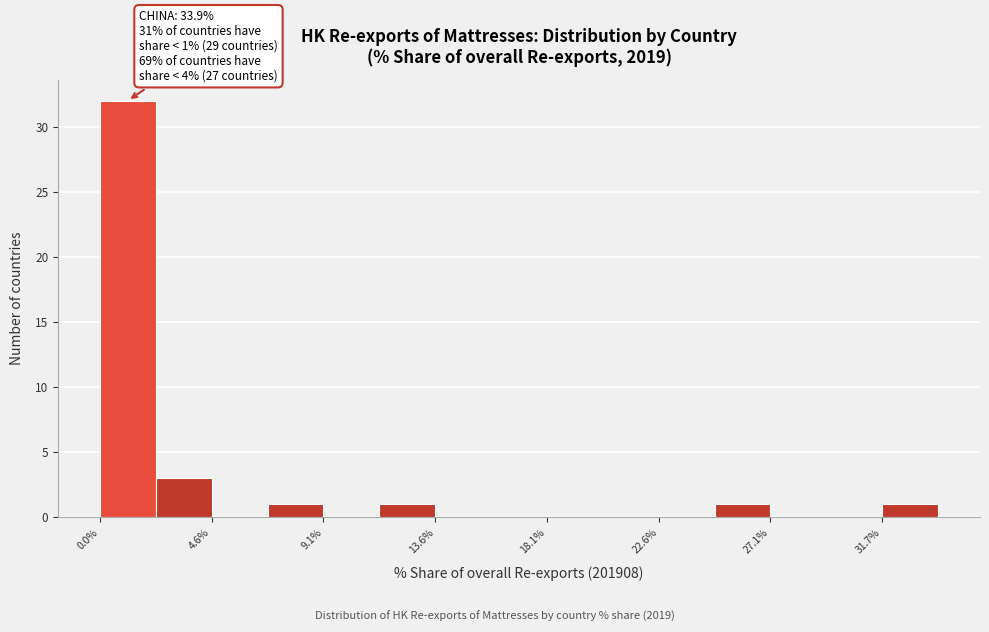

Which range on the x-axis has the tallest bar?

0.0 to 2.5